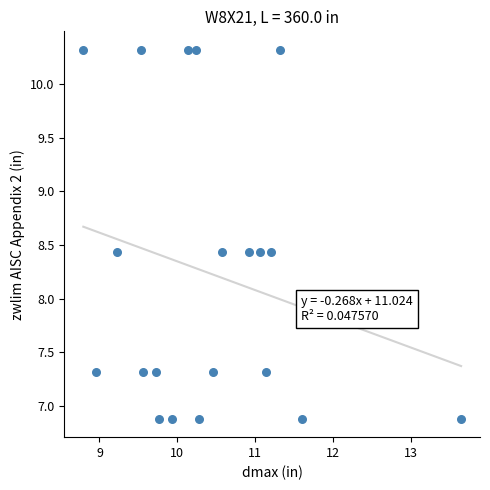

What is the range of Y values (max minus min)?

3.4